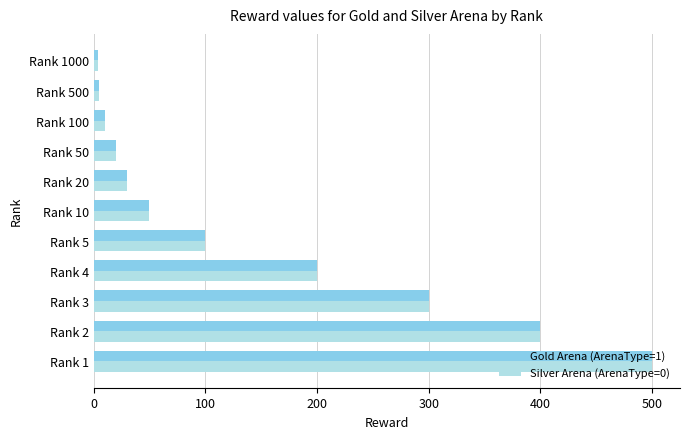

At which category is the sum across all series the highest?

Rank 1